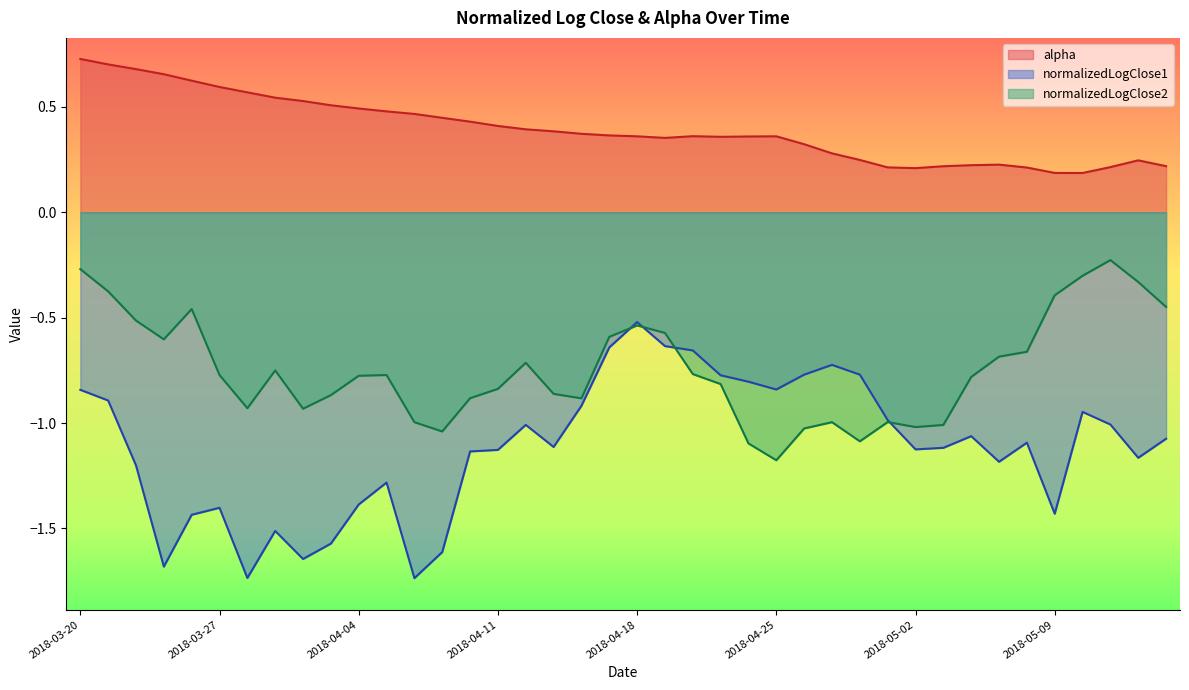

How many lines are shown in the chart?

3